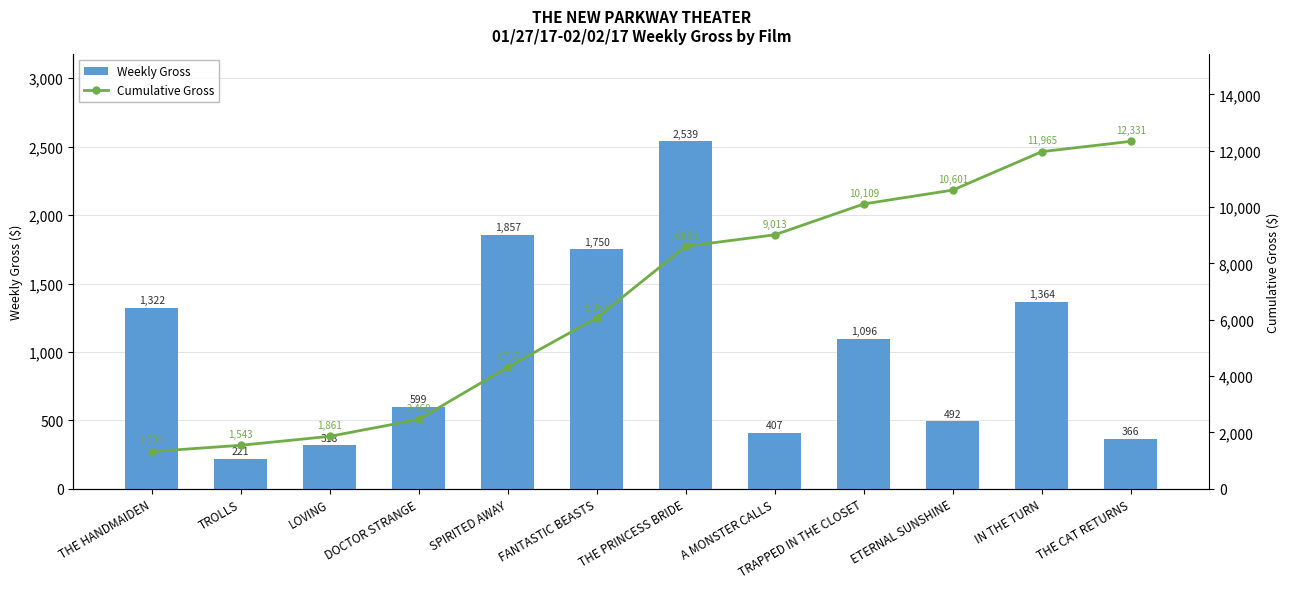

Are the bars grouped side by side (vs. stacked)?

Yes